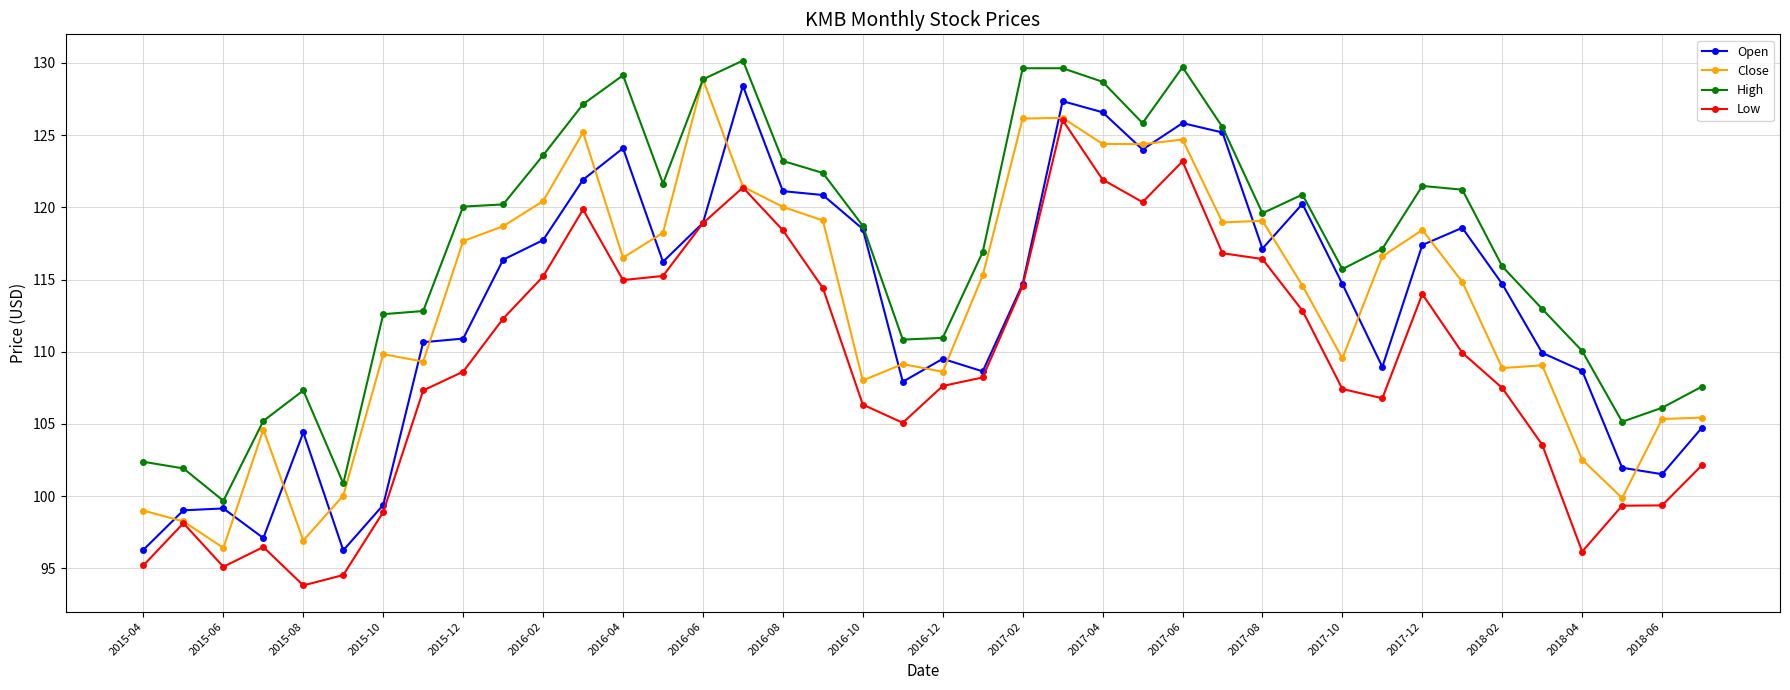

What is the difference between the maximum and minimum values in the Open series?

32.2